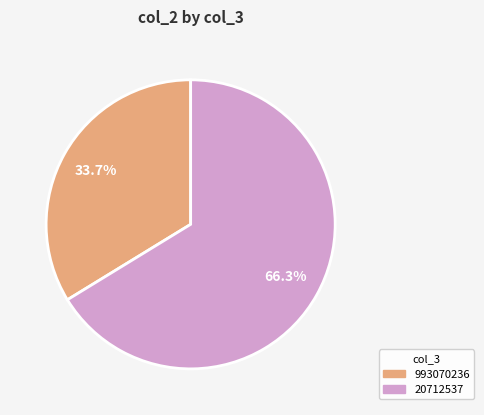

Which category has the smallest portion of the pie?

993070236